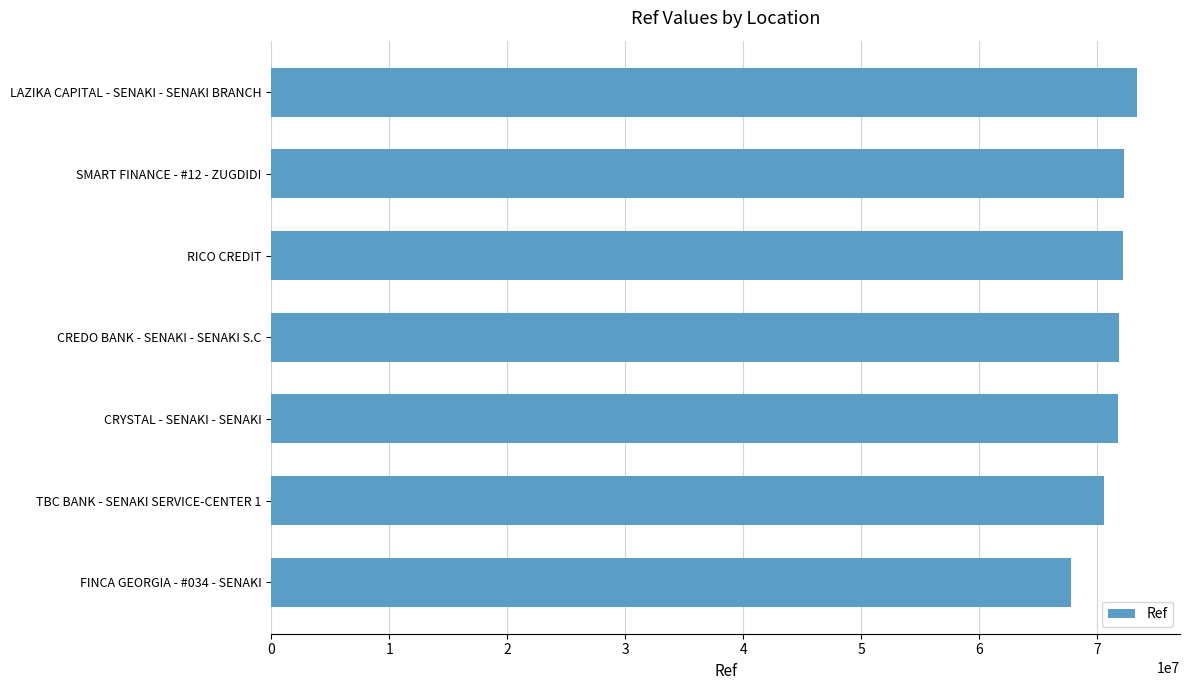

At which label is the value closest to 70582657?

TBC BANK - SENAKI SERVICE-CENTER 1